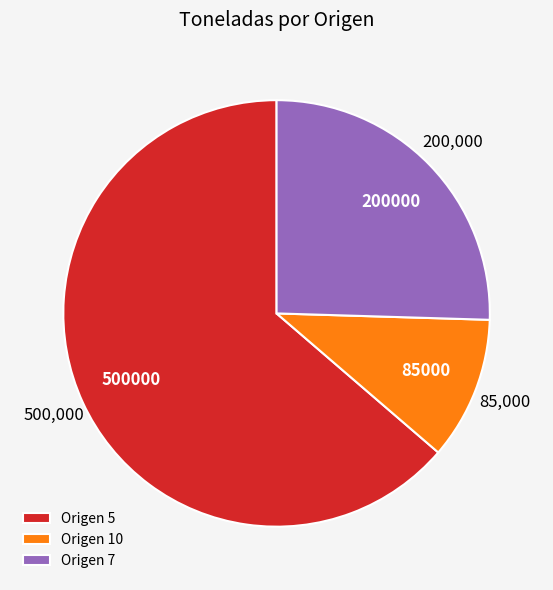

Combined, do Origen 7 and Origen 5 account for over 50%?

Yes